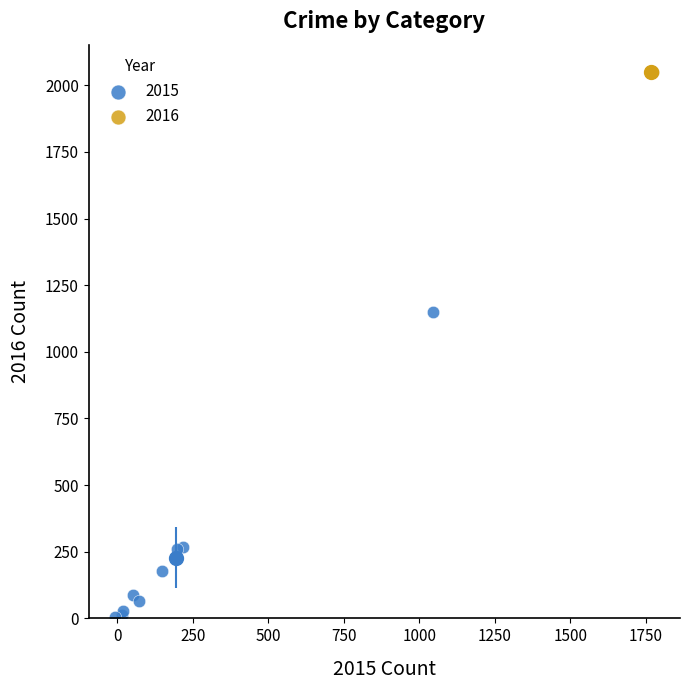

Which series contains the lowest Y value?

2015